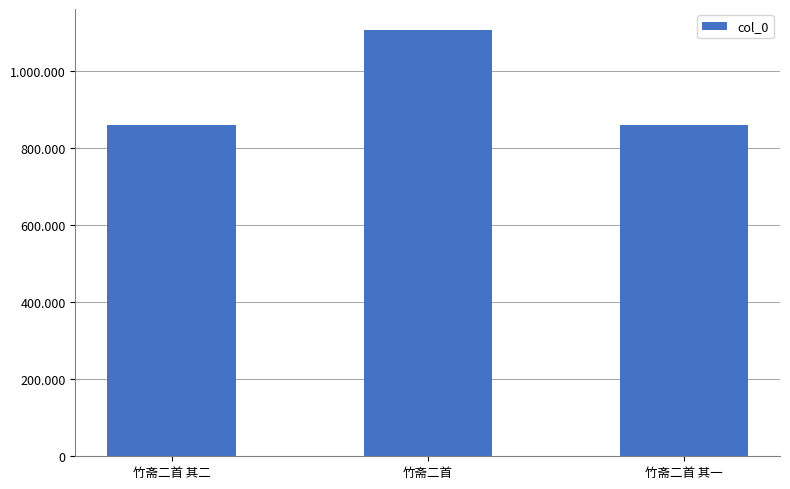

What is the sum of the values at 竹斋二首 其一 and 竹斋二首 其二?

1720557